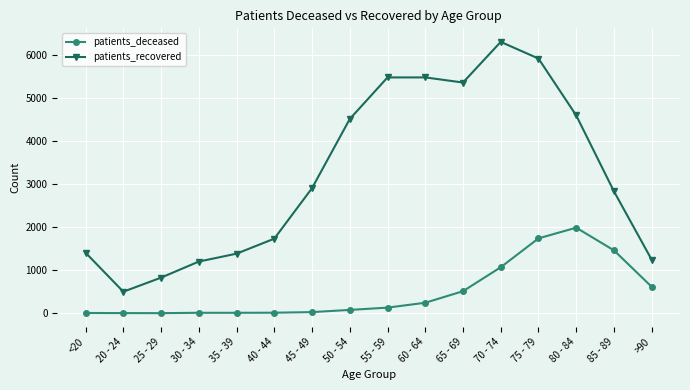

At which label does patients_recovered reach its peak?

70 - 74